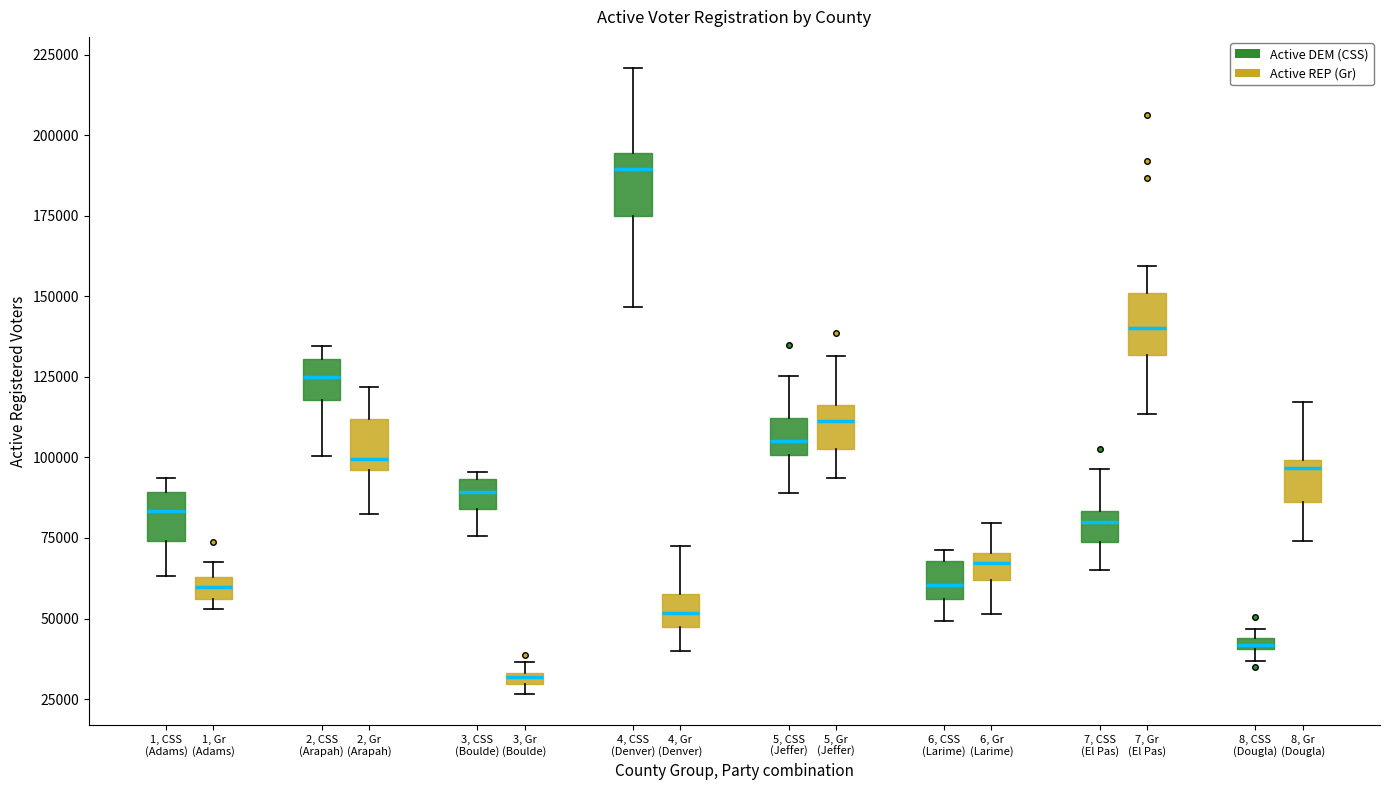

Where does the median line of the box for 7, Gr (El Pas) sit on the y-axis? The values are not printed on the chart, so give them approximately, as read against the axis.

140000